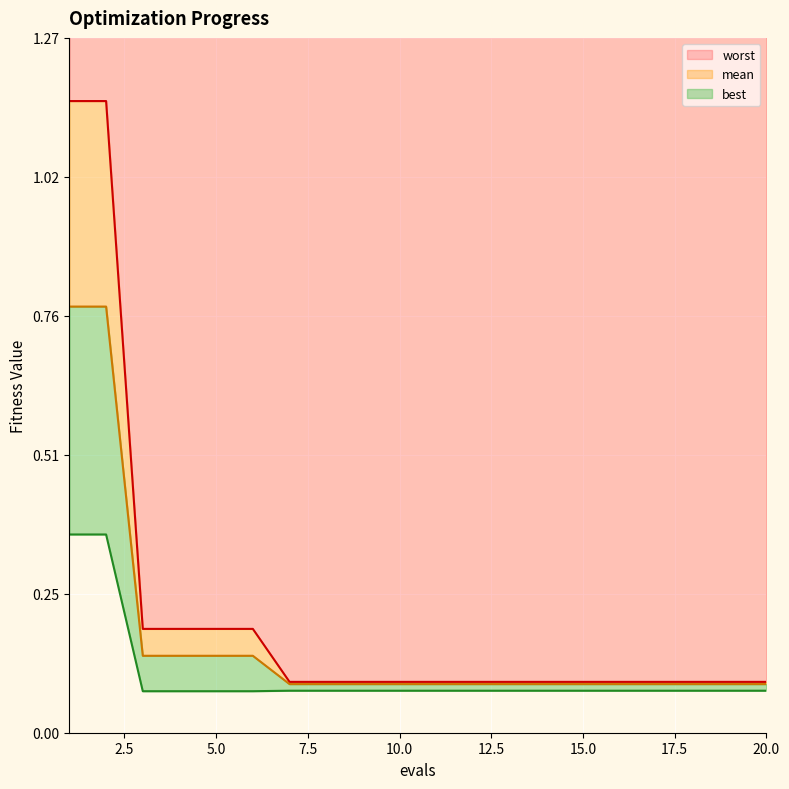

What is the value of the worst point at the 4th from the left?

0.2